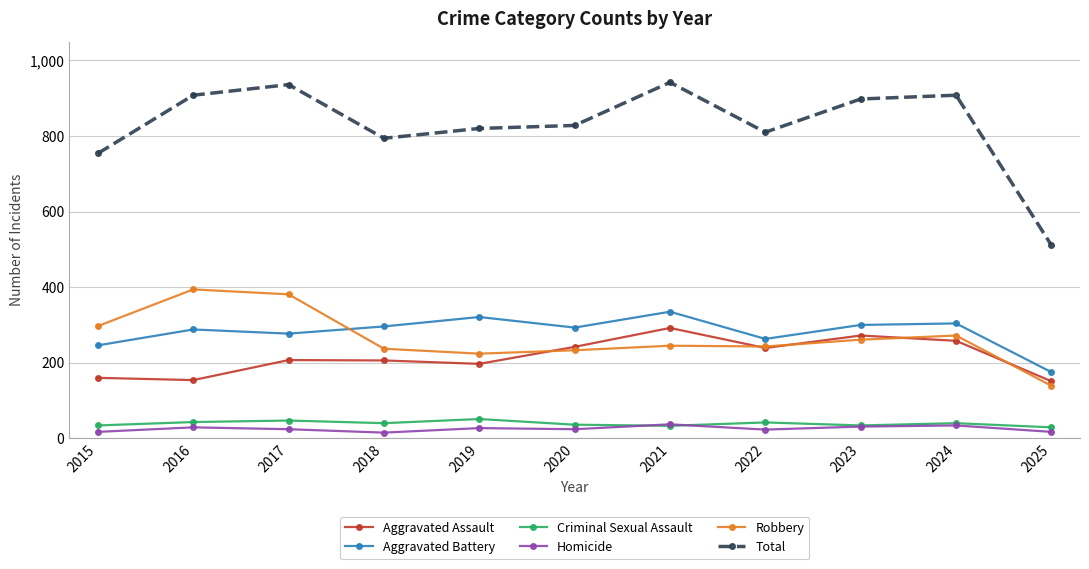

What is the minimum value shown in the chart?

15